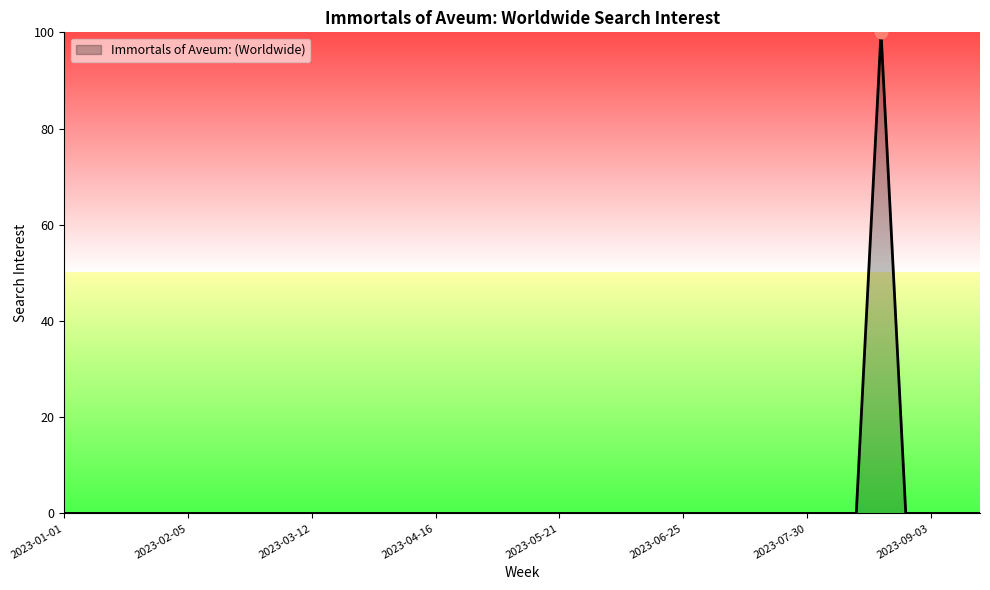

What is the maximum value shown in the chart?

100